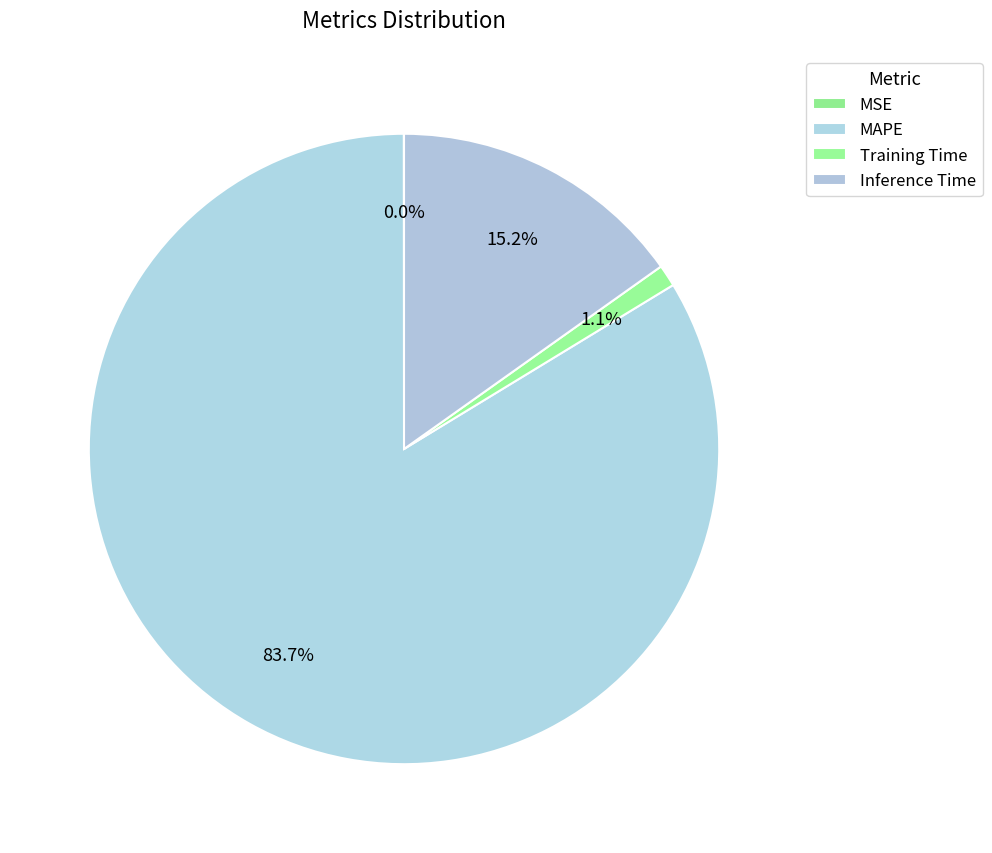

To the nearest percent, what is the combined percentage of Inference Time and MSE?

15%